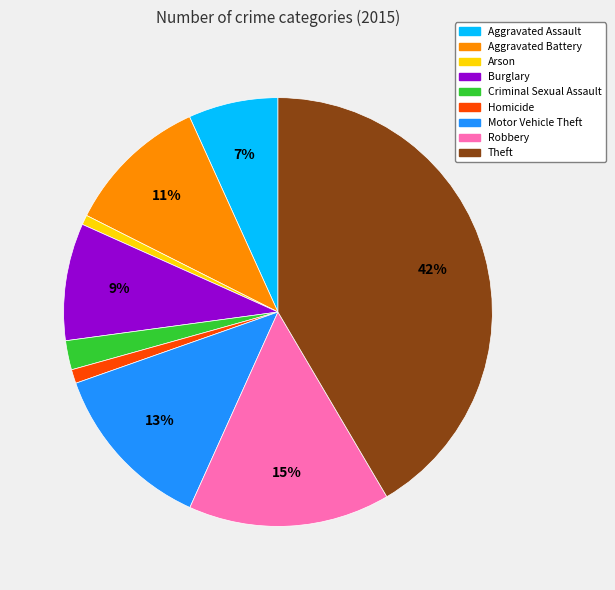

Which has a higher value, Theft or Arson?

Theft